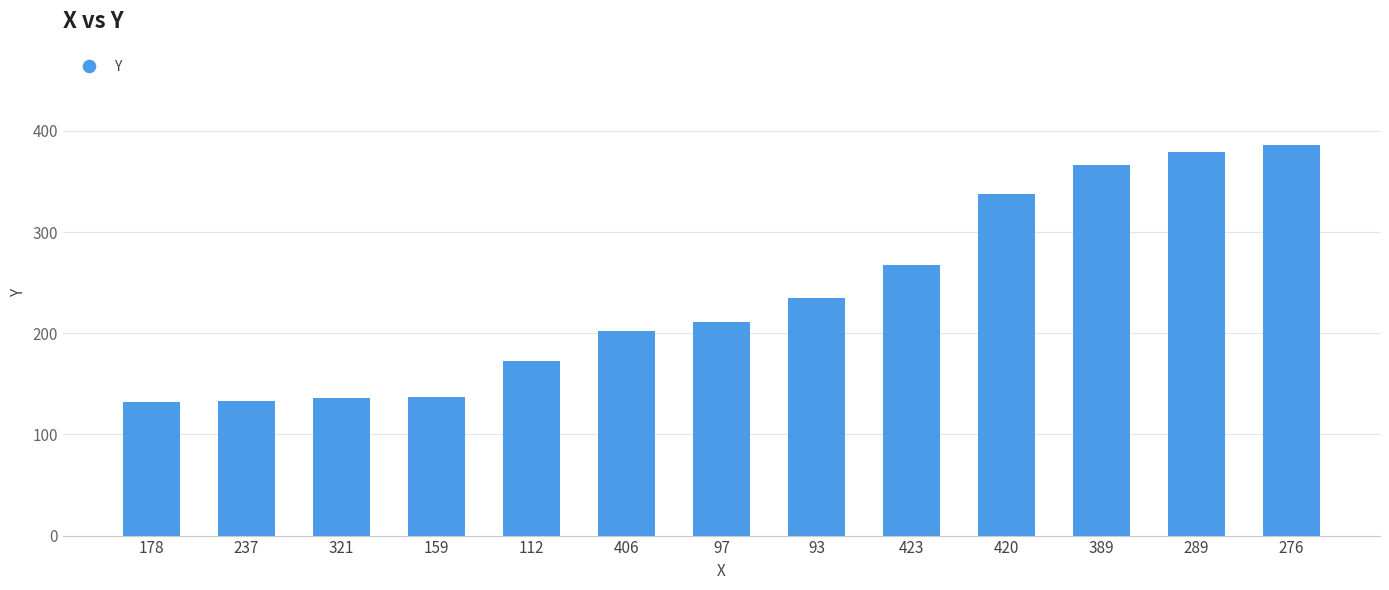

What is the sum of the values at 406 and 276?

588